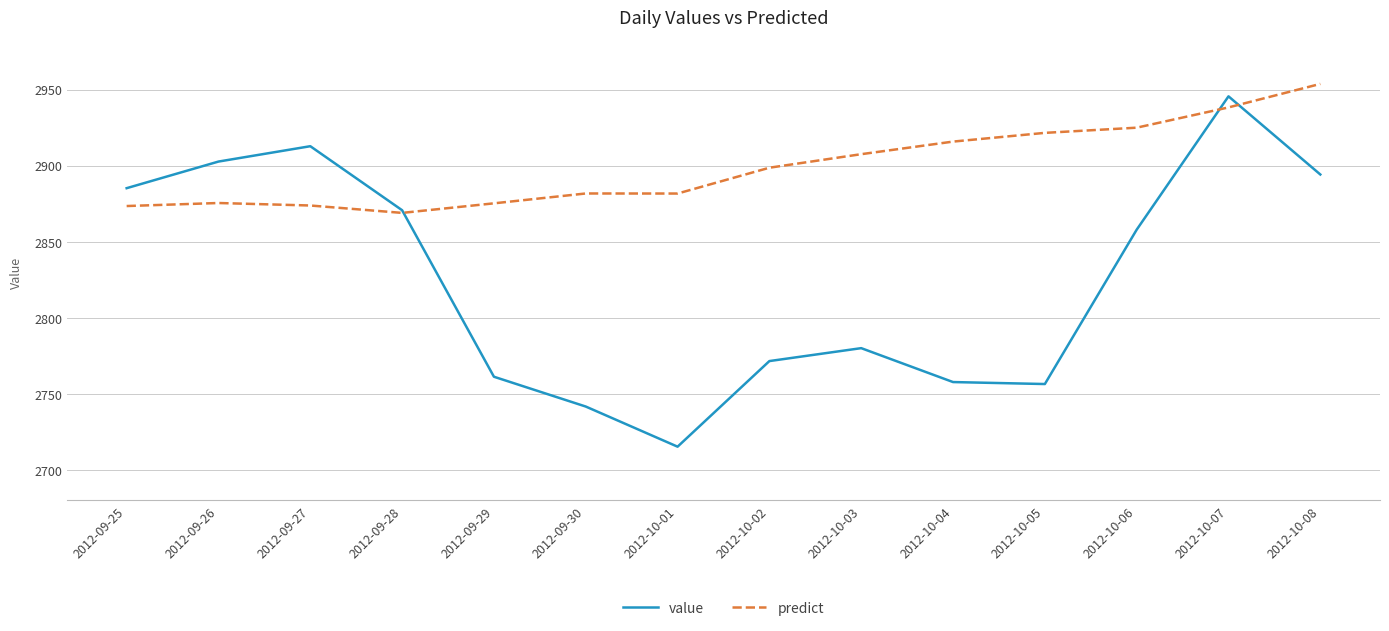

What are all the series names shown in the legend?

value, predict